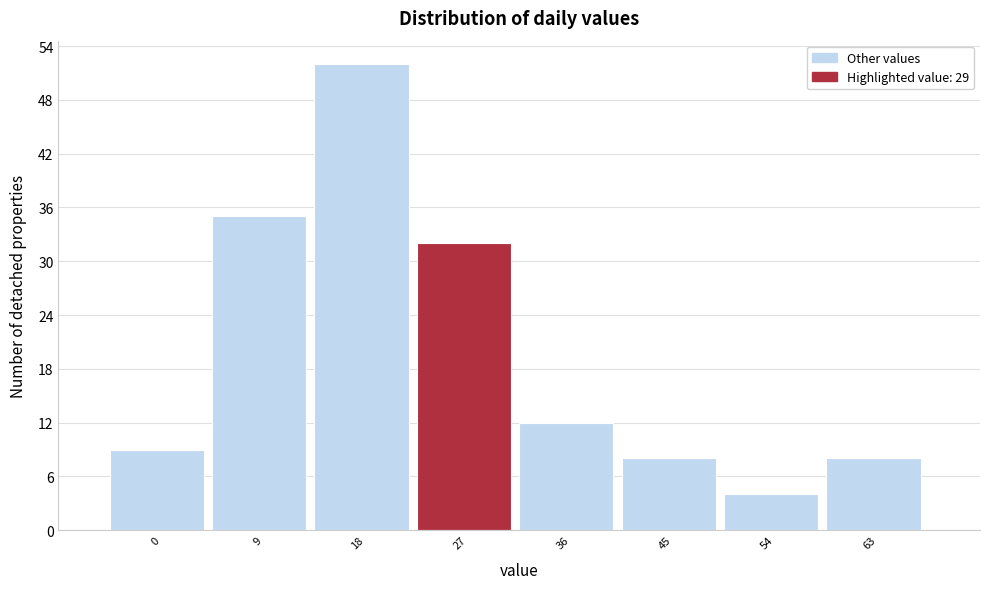

Reading right to left, transcribe all the data shown in this chart.

8	4	8	12	32	52	35	9